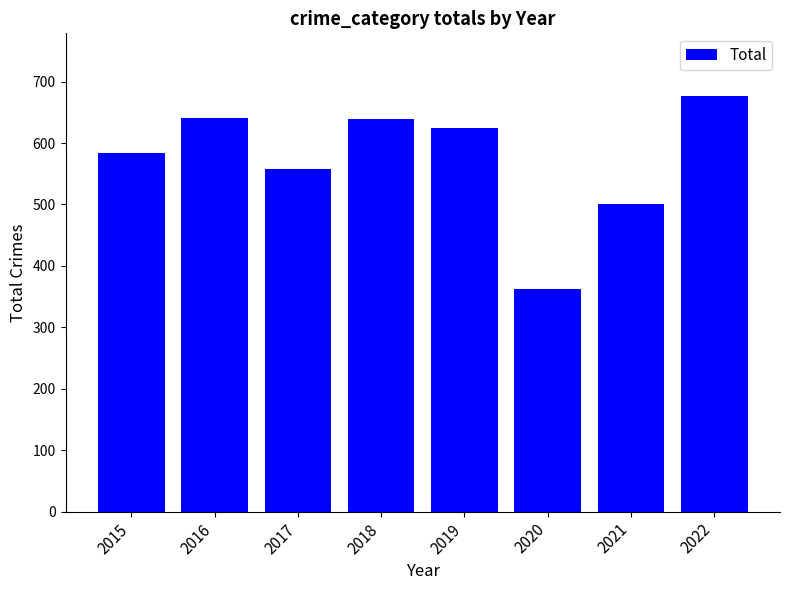

What is the sum of all values?

4586